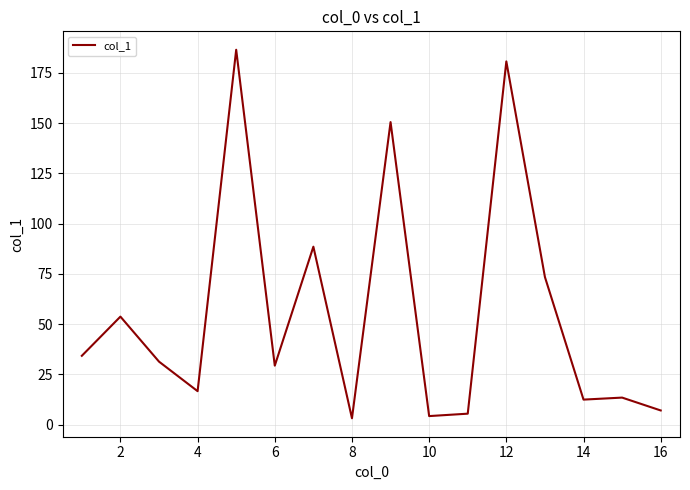

What is the difference between the maximum and minimum values?

183.4